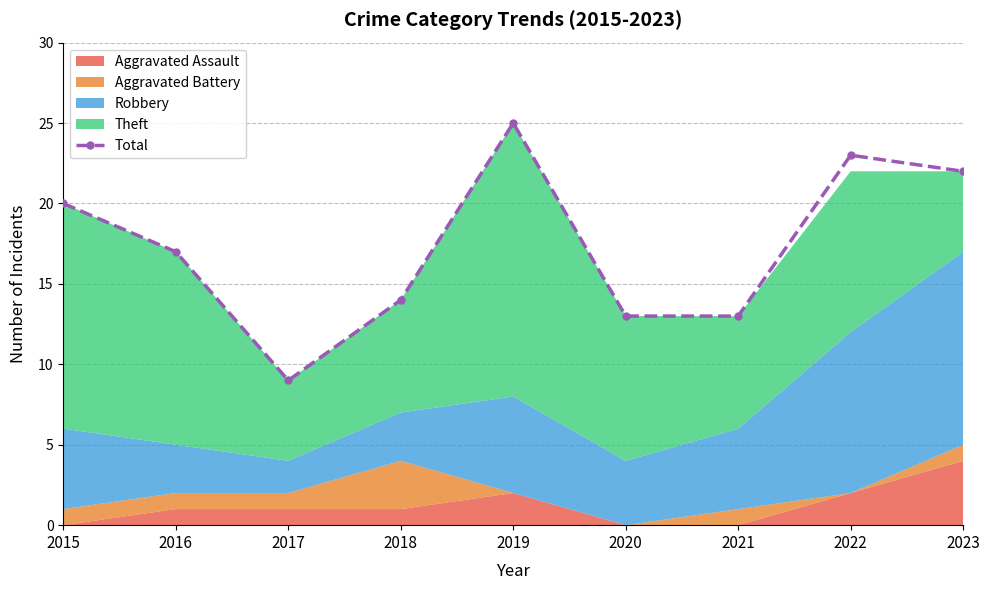

Reading right to left, extract all data points from this chart.

22	23	13	13	25	14	9	17	20